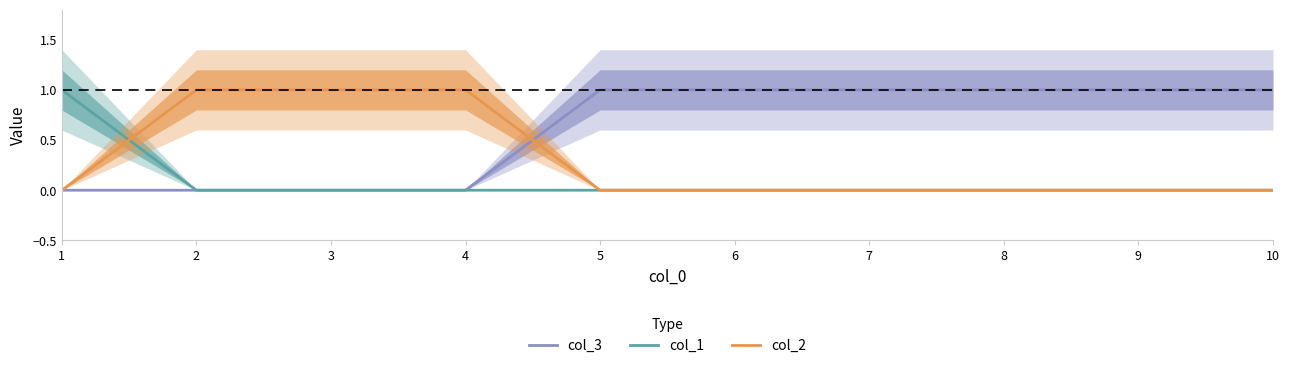

How many data points in col_1 are above 0?

1